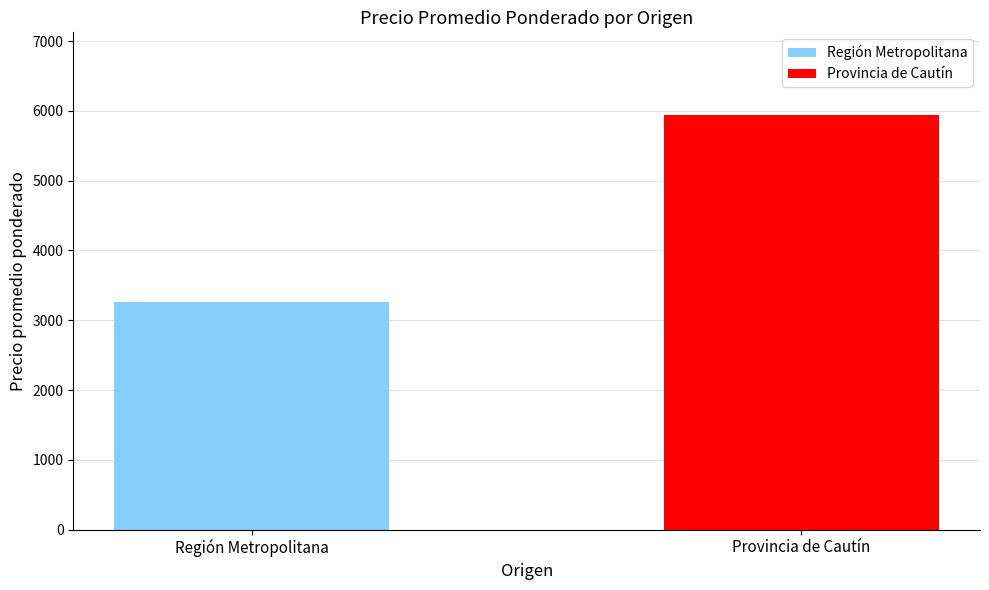

Rank the series by their maximum value, from lowest to highest.

Región Metropolitana, Provincia de Cautín